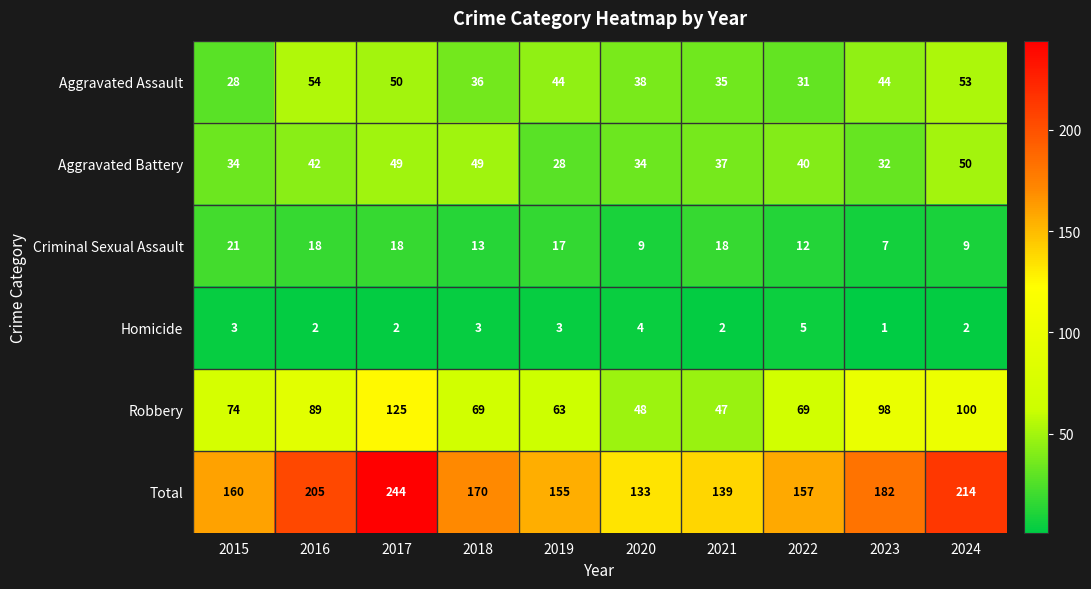

What is the difference between the maximum and second lowest values in the Aggravated Battery series?

18